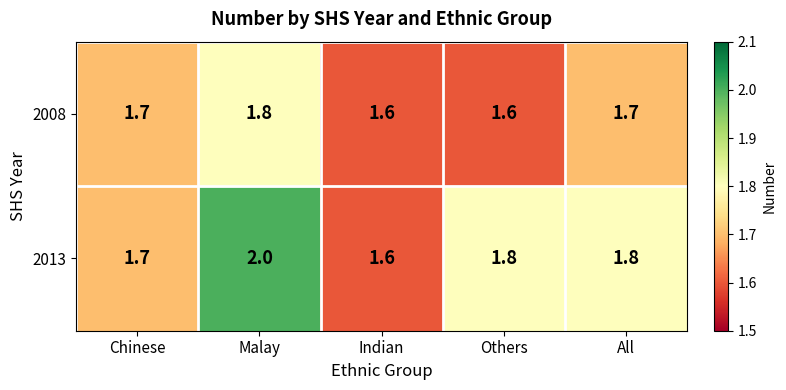

At how many categories does at least one series exceed 1?

5